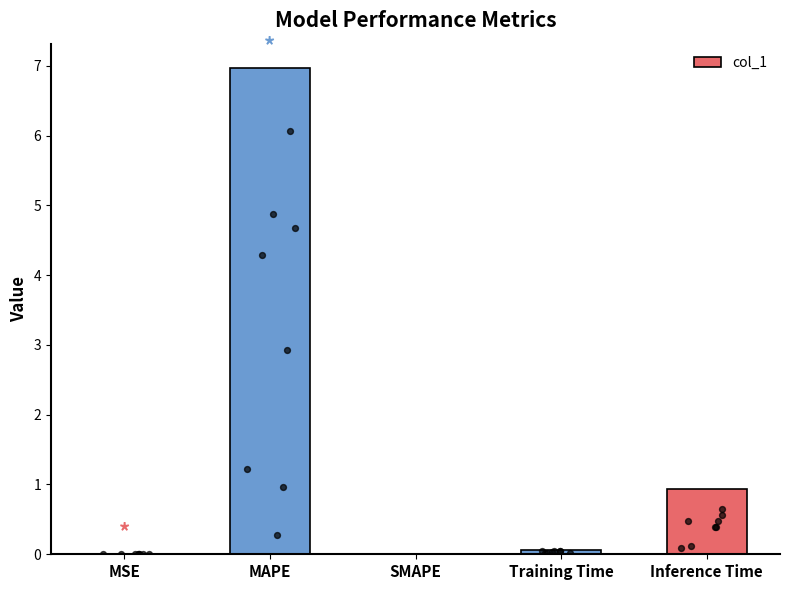

What is the change in value from MSE to Training Time?

+0.1